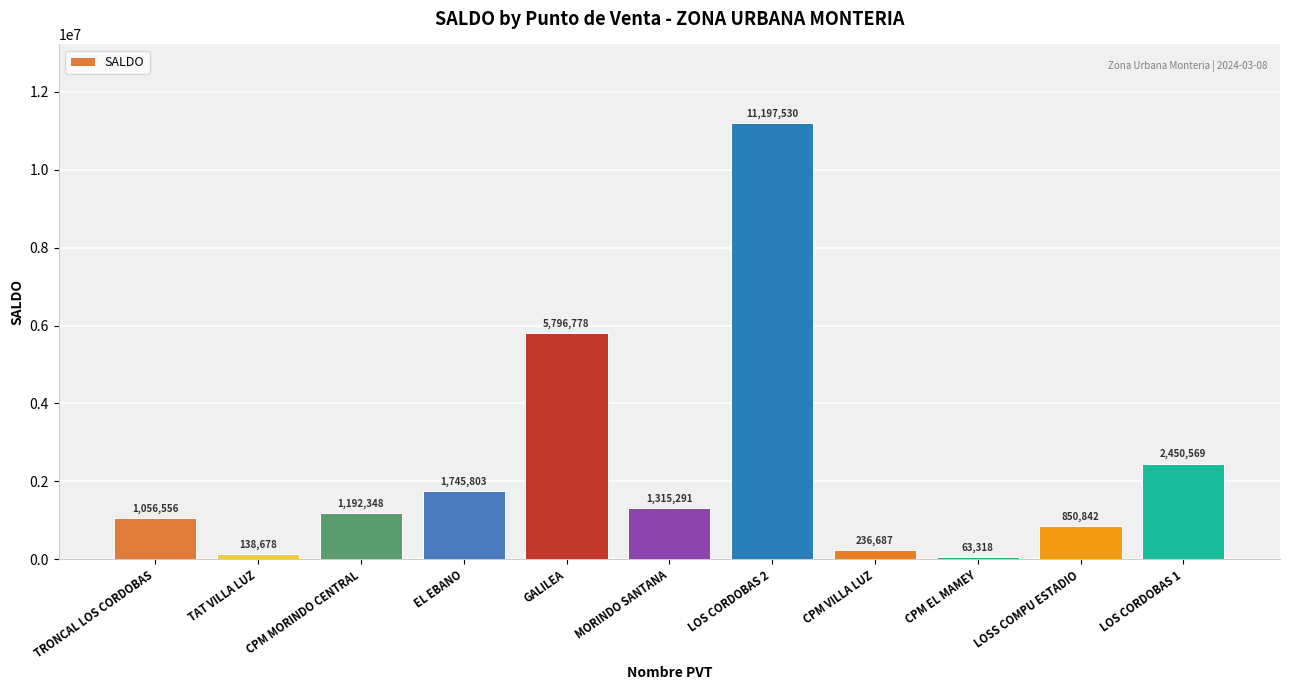

Are the bars horizontal?

No